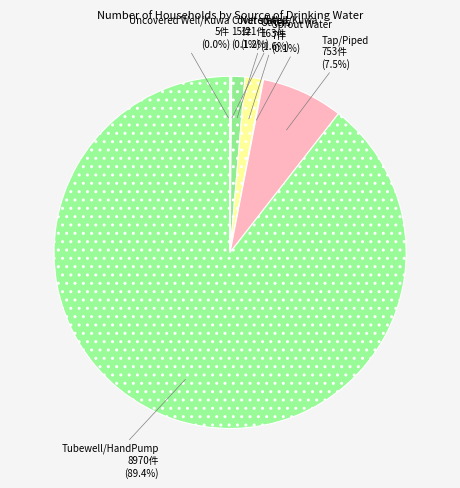

Which slice is the largest?

Tubewell/HandPump